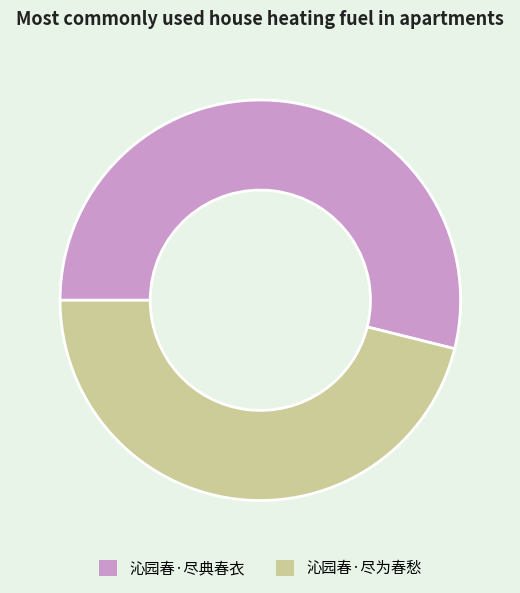

Is it true that 沁园春·尽典春衣 is 54% of the pie?

True